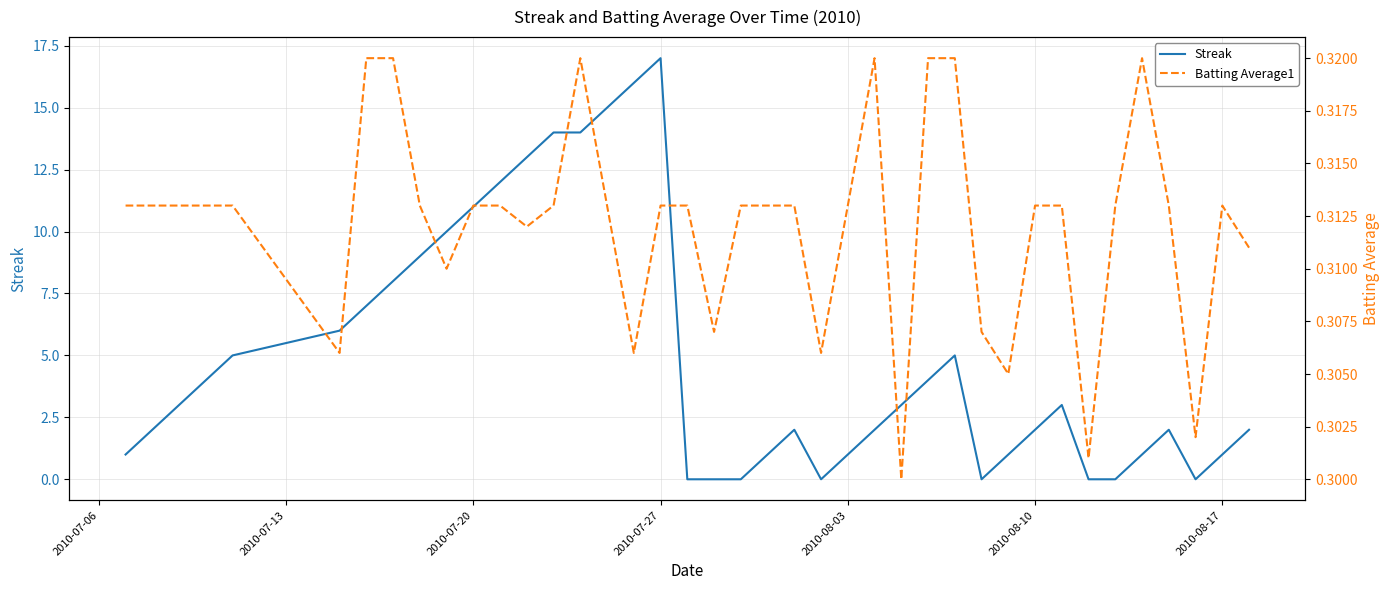

In Streak, how many points are lower than both neighbors (excluding endpoints)?

3